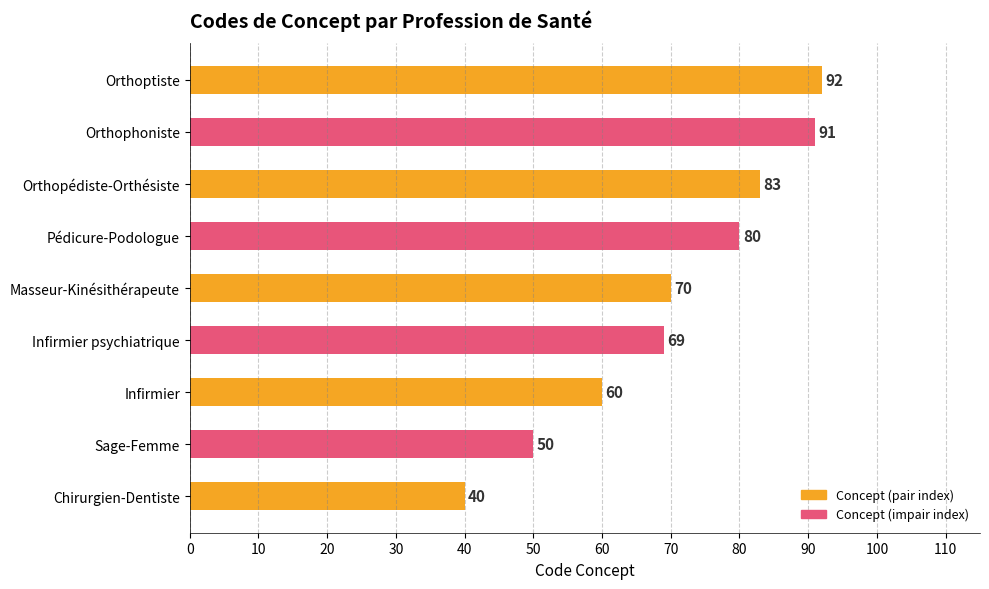

How many bars are there in total?

9